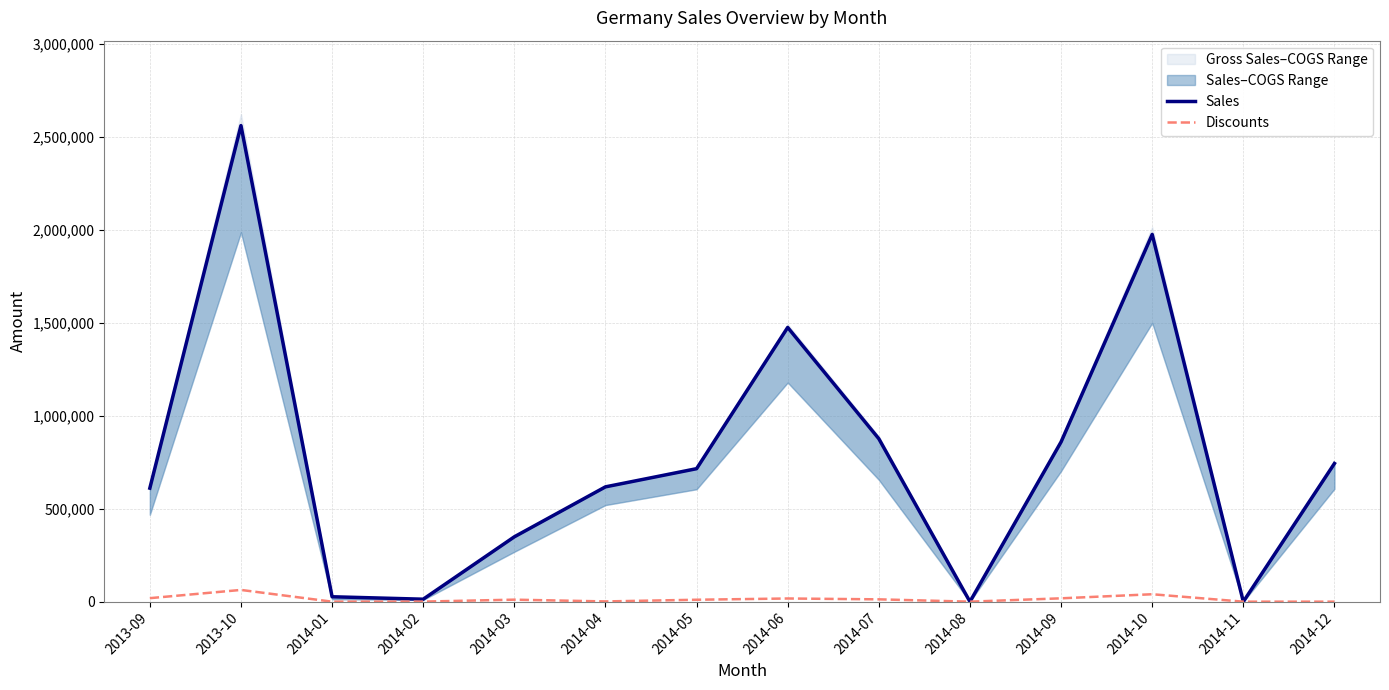

What is the difference between the Sales values at 2014-06 and 2014-10?

499865.0